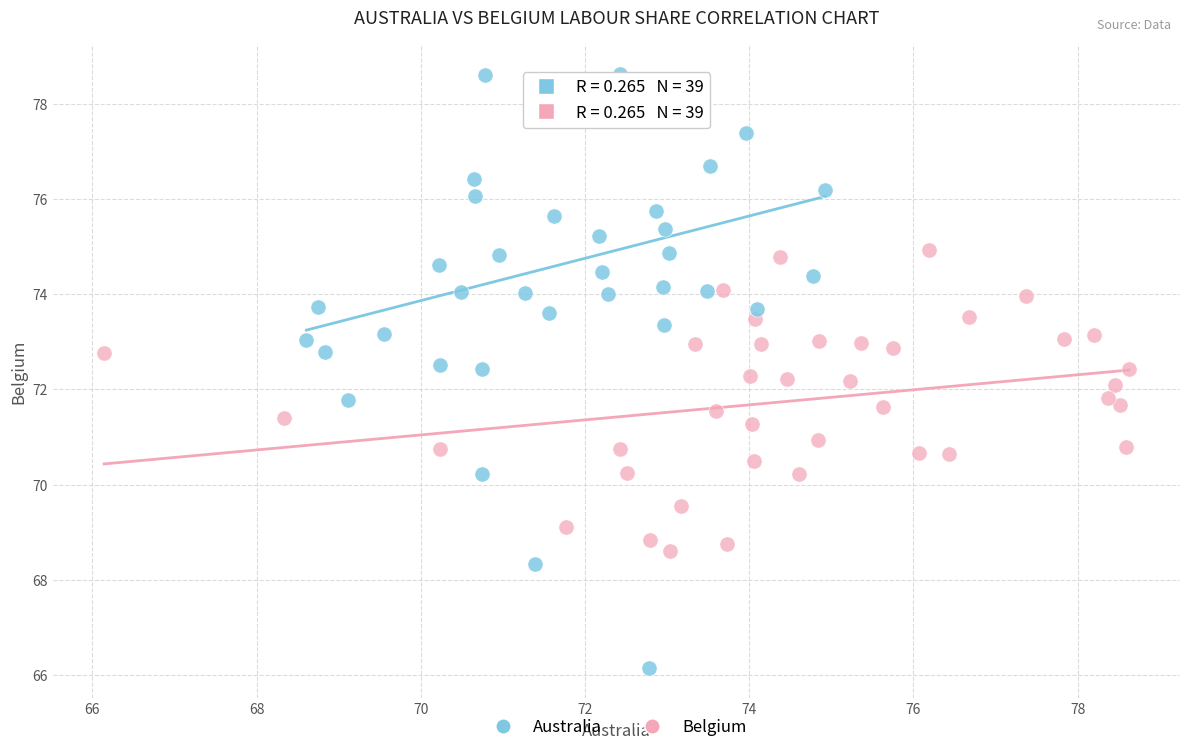

What are all the series names shown in the legend?

Australia, Belgium